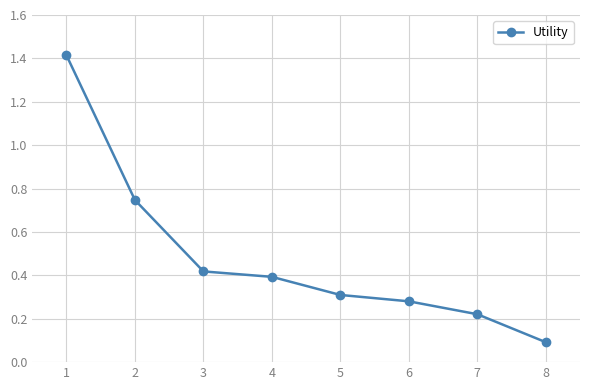

What is the difference between the values at 6 and 1?

1.1